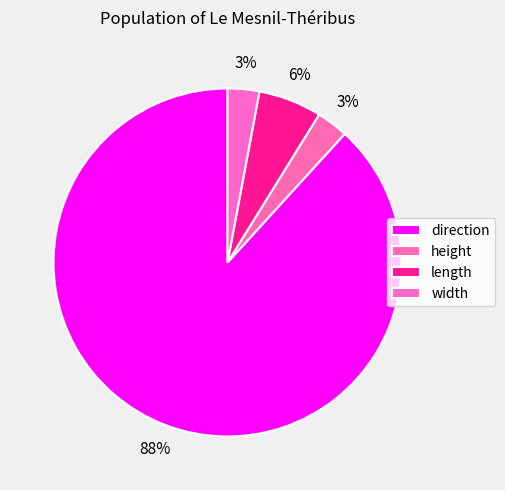

Is it true that length is 6% of the pie?

True